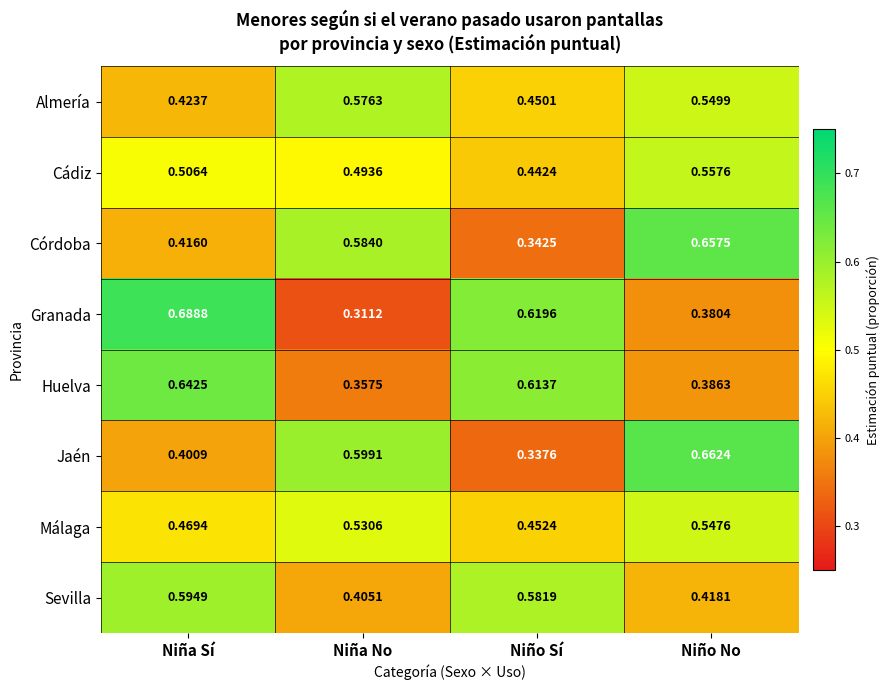

Where is Cádiz nearest to the value 0?

Niño Sí